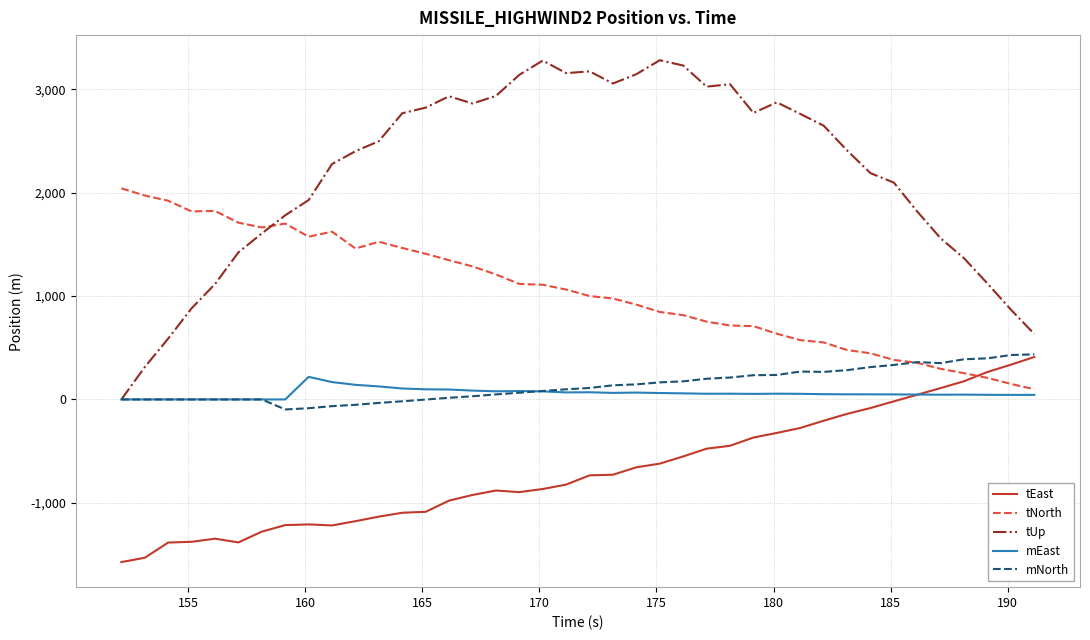

Which series has the largest total across all categories?

tUp